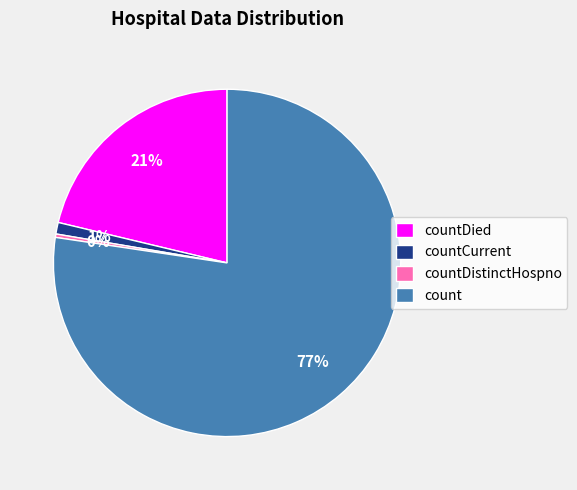

Count the number of slices in the pie.

4